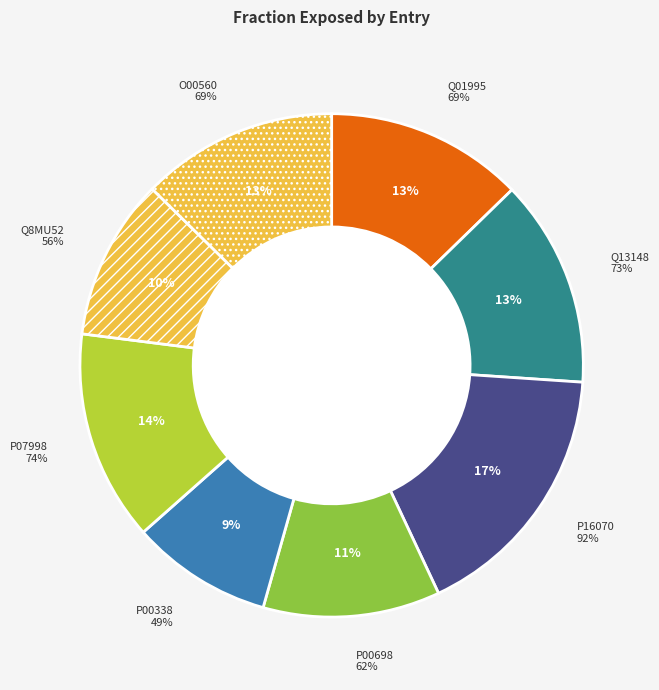

Does O00560 represent more than half of the total?

No